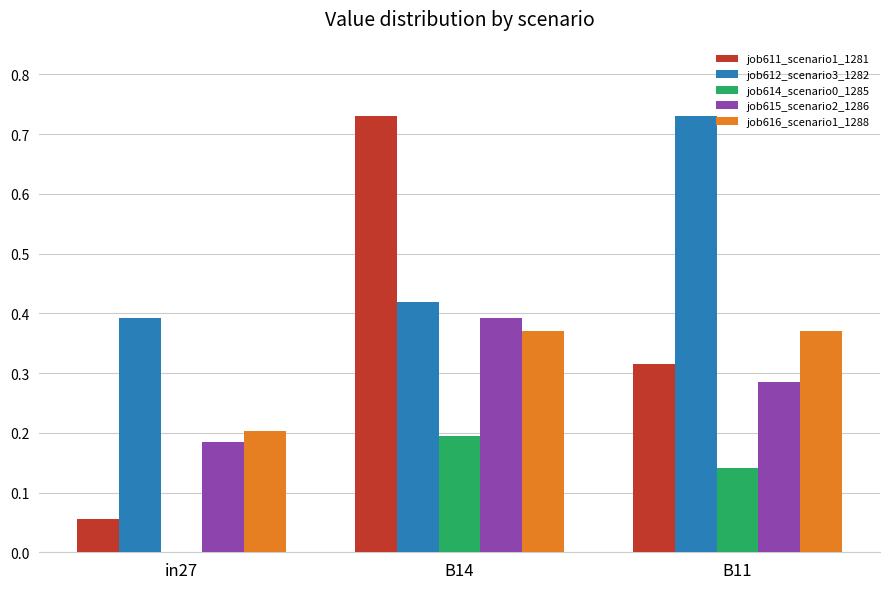

Is it true that job616_scenario1_1288 equals 0.2 at B11?

False